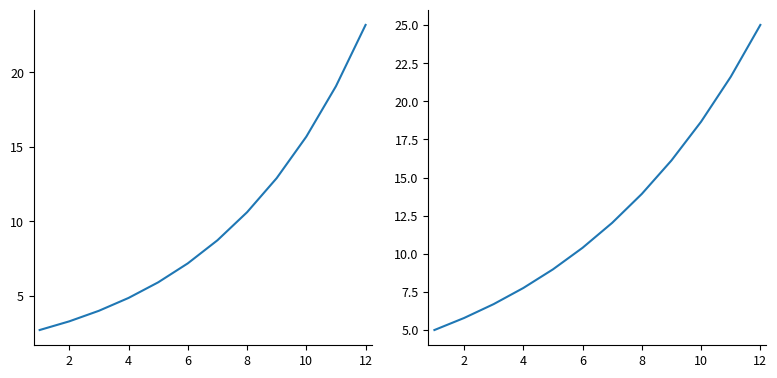

True or false: Coal_supply has more than 2 points higher than both neighbors.

False